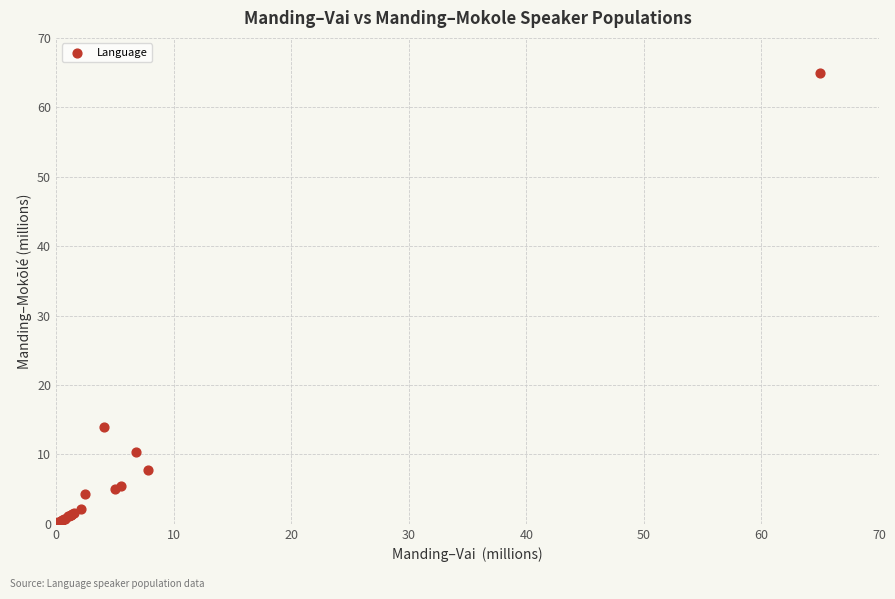

What Y value in the scatter plot is closest to 32?

14.0